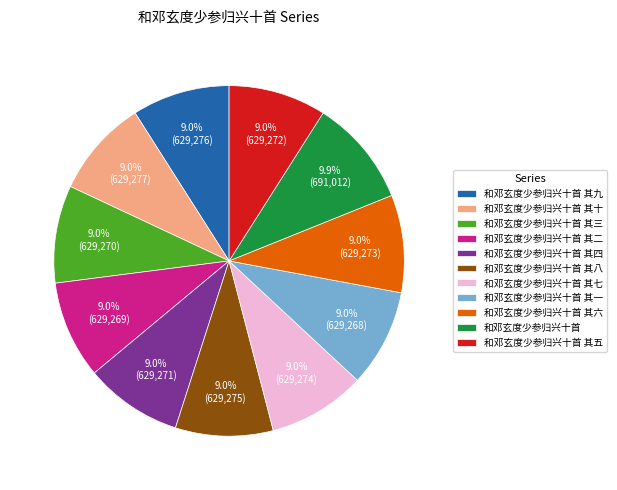

To the nearest percent, what portion does 和邓玄度少参归兴十首 其十 represent?

9%